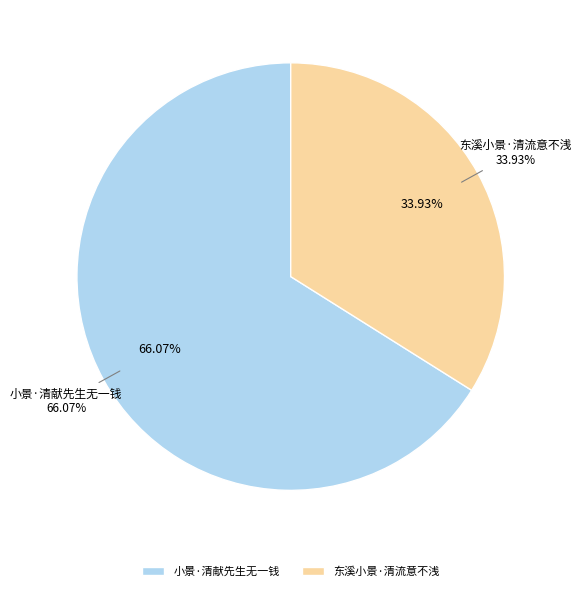

To the nearest percent, what is the average slice percentage?

50%